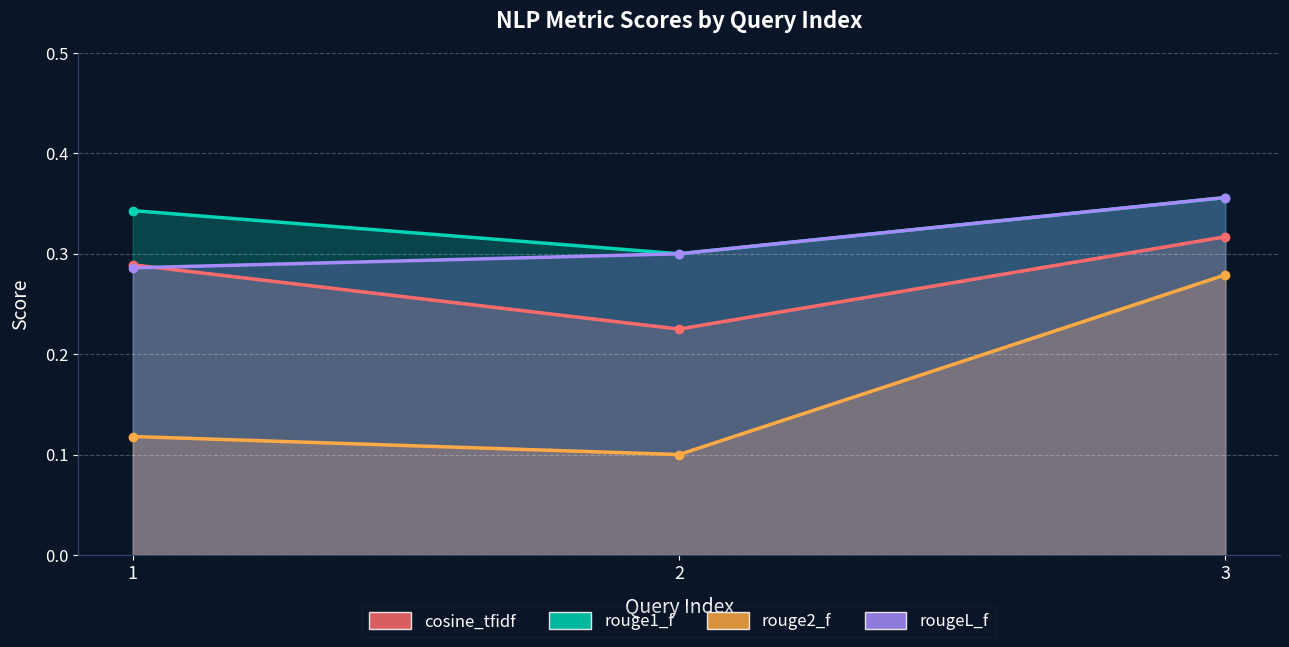

Reading left to right, what are all the values shown in this chart?

cosine_tfidf: 0.3	0.2	0.3
rouge1_f: 0.3	0.3	0.4
rouge2_f: 0.1	0.1	0.3
rougeL_f: 0.3	0.3	0.4